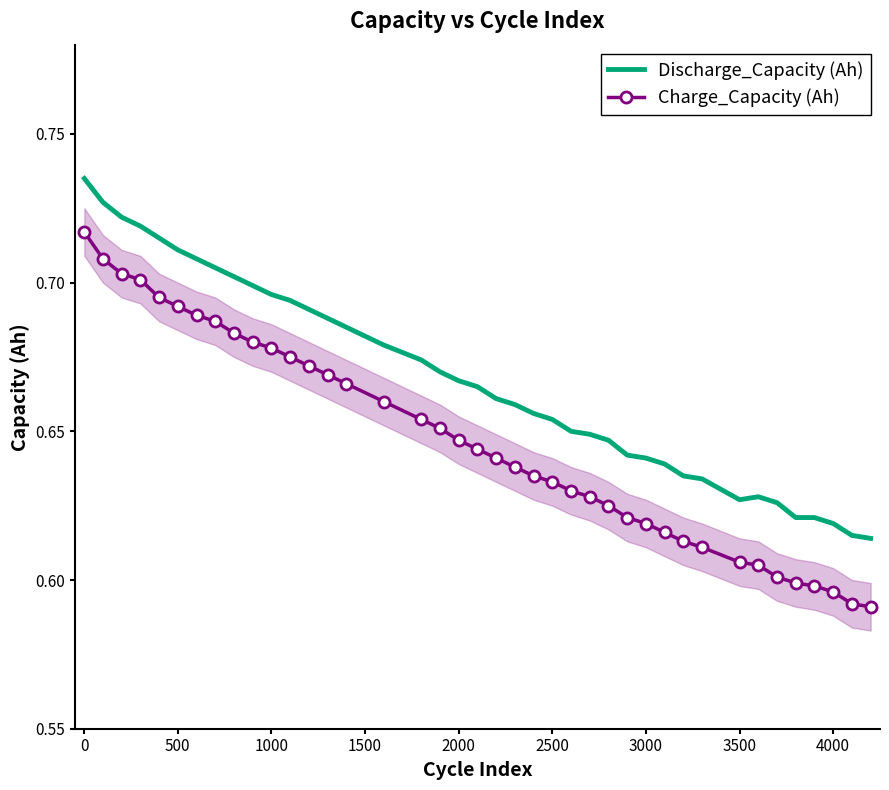

List the series in order of their overall mean, highest first.

Discharge_Capacity (Ah), Charge_Capacity (Ah)